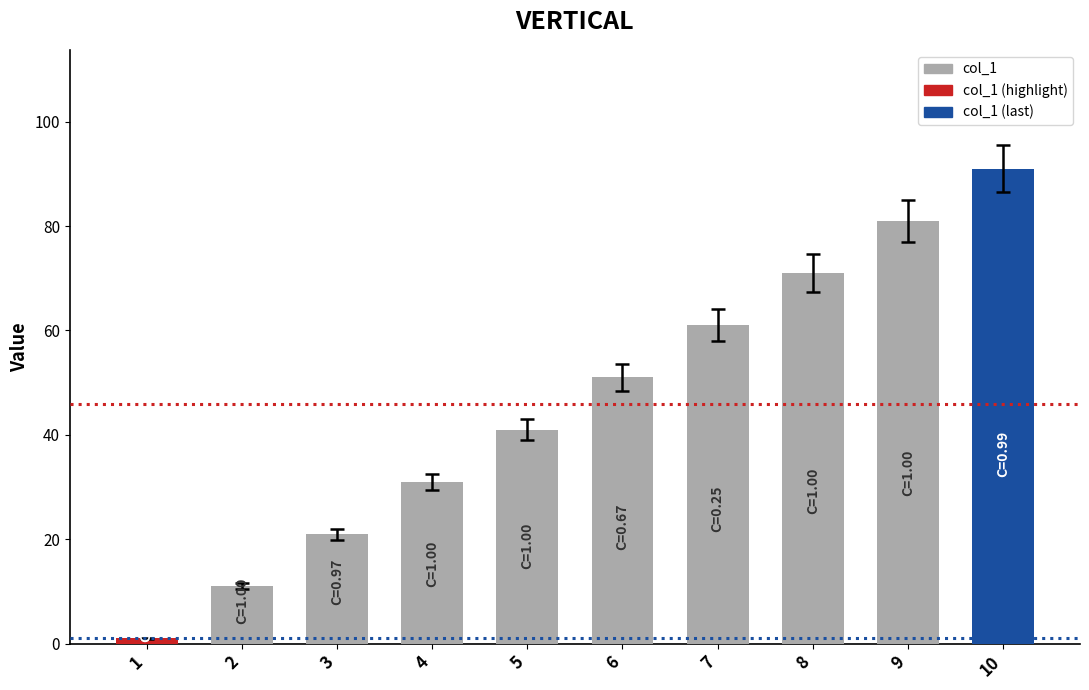

List the labels in order of value, smallest first.

1, 2, 3, 4, 5, 6, 7, 8, 9, 10